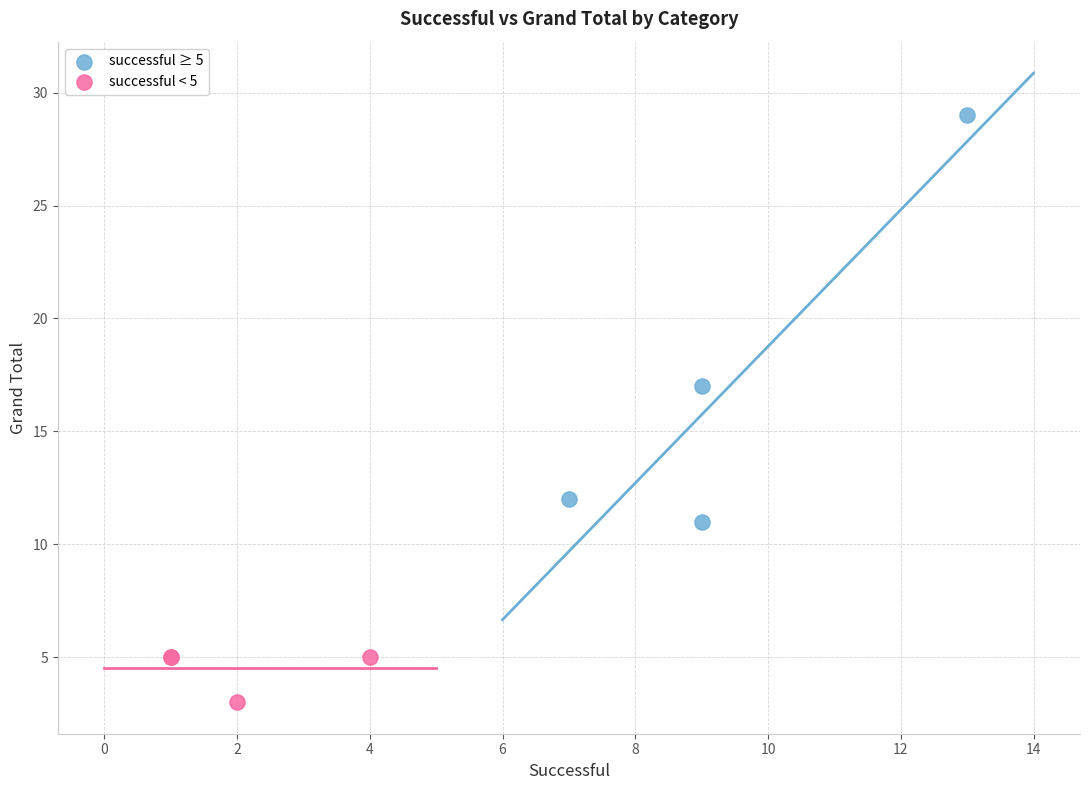

Which series has the widest spread of Y values?

successful ≥ 5